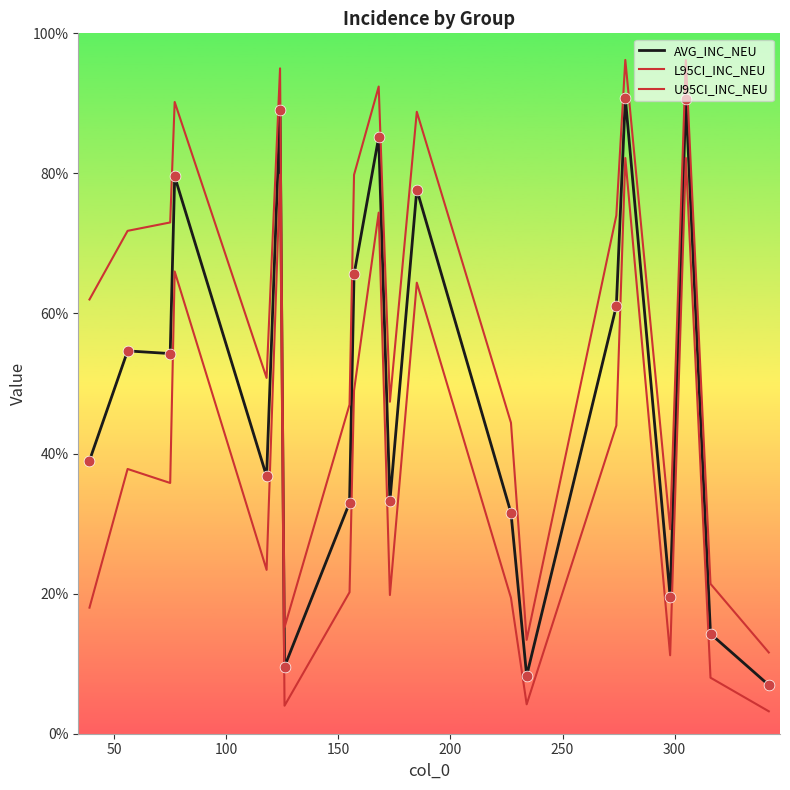

How many lines are shown in the chart?

3